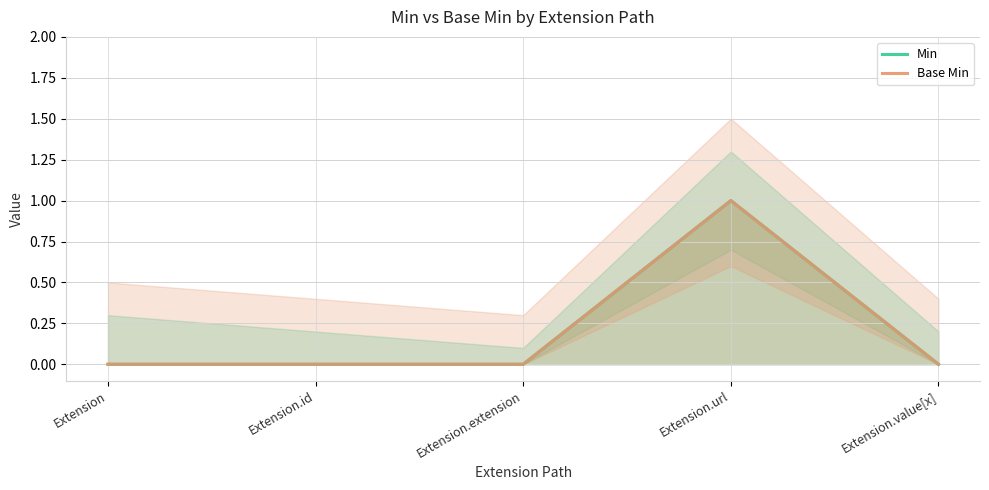

What position from the left is Extension.extension?

3